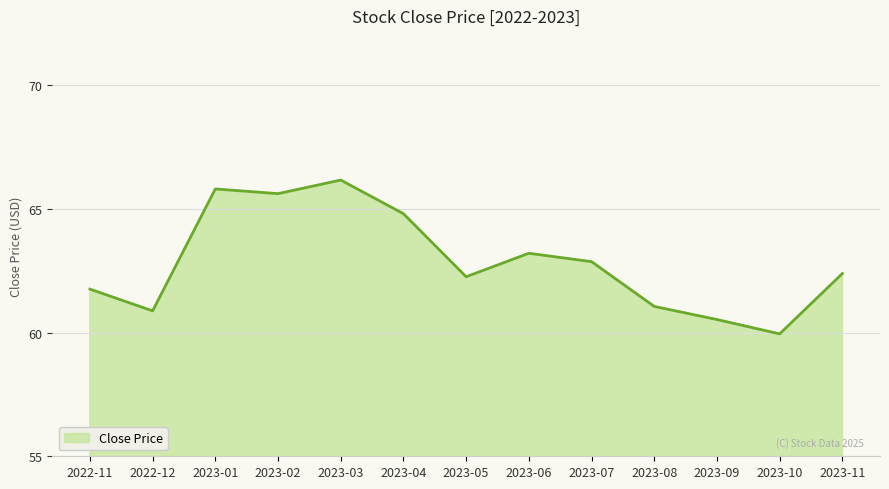

Count the number of categories in the chart.

13